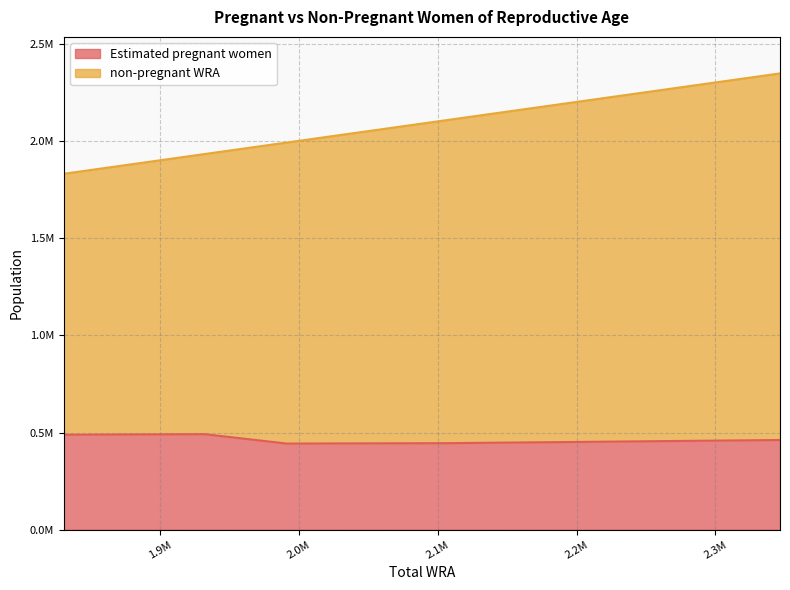

What is the difference between the non-pregnant WRA values at 1991300 and 2161000?

169700.0